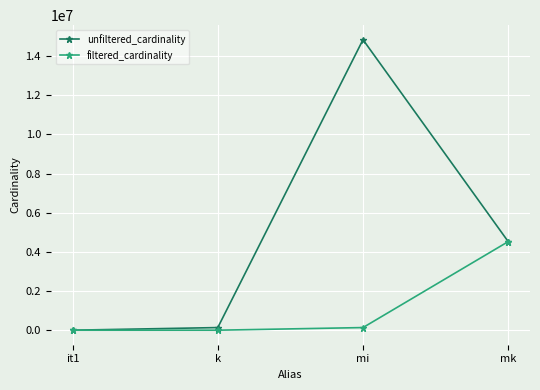

What is the maximum value for filtered_cardinality?

4523930